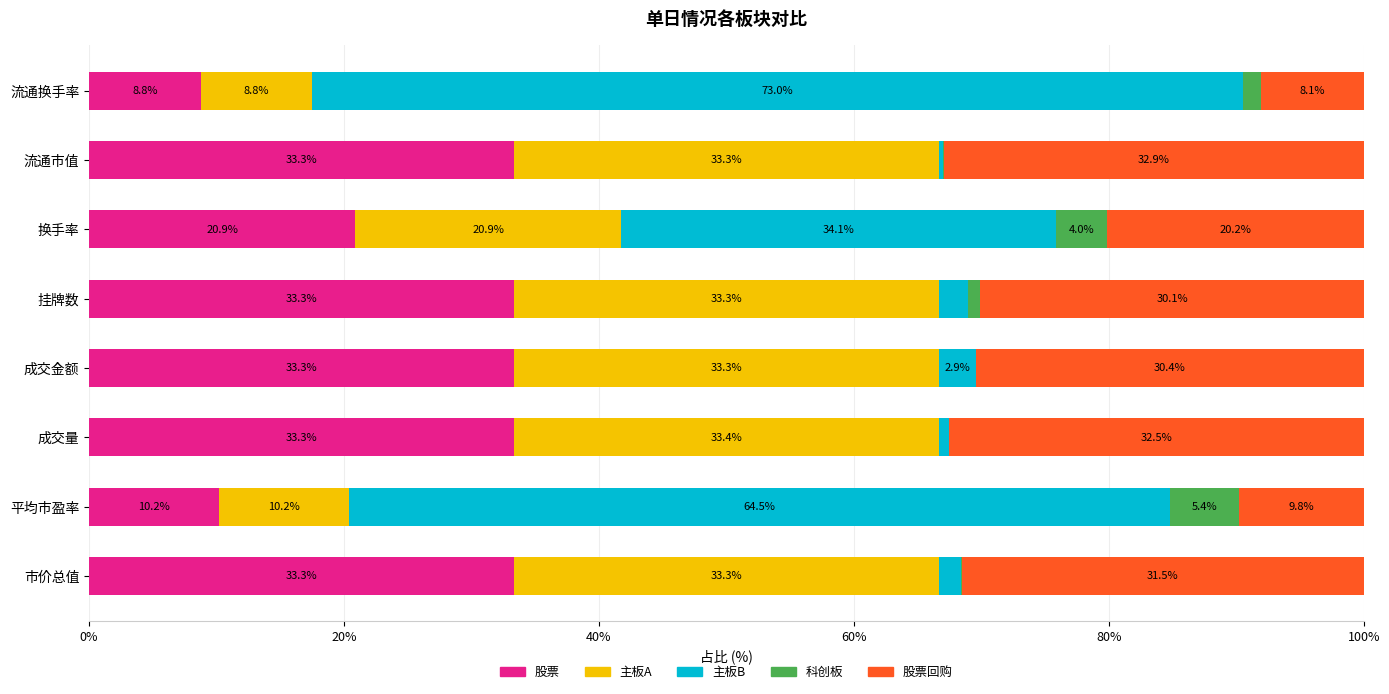

Where is 股票 nearest to the value 21?

换手率